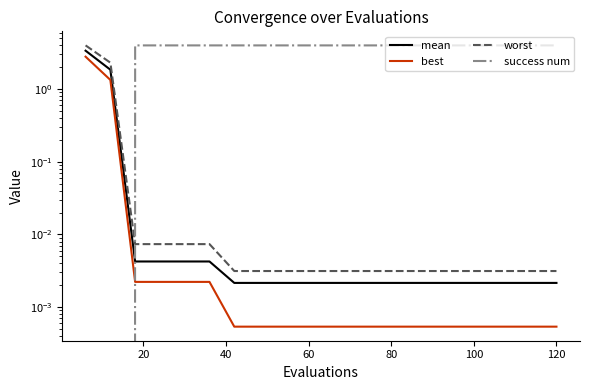

What are all the series names shown in the legend?

mean, best, worst, success num